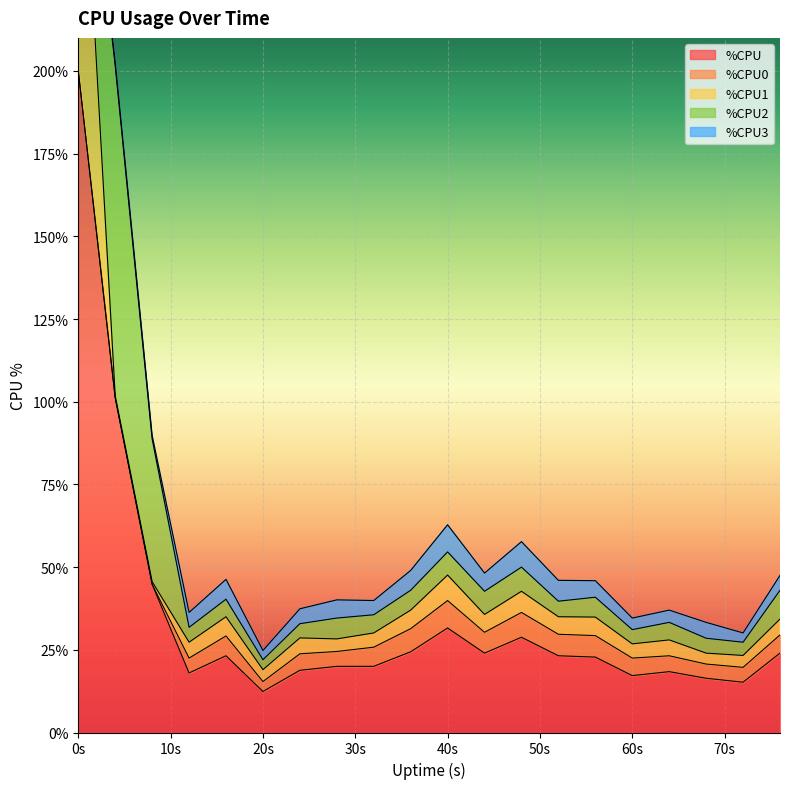

Which series changed the most between 24 and 48?

%CPU